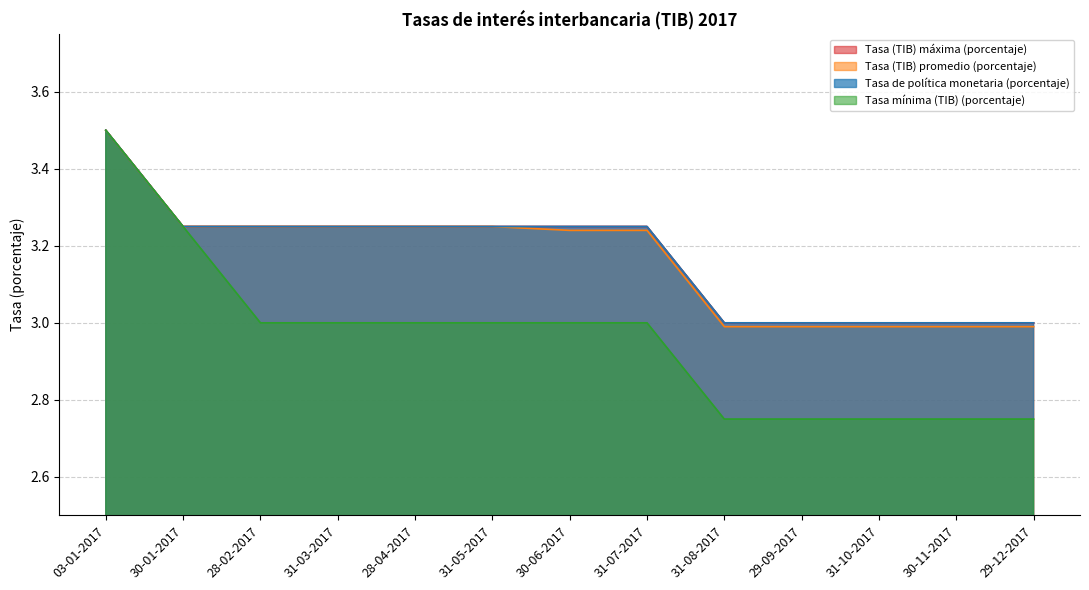

At which category is the sum across all series the highest?

03-01-2017